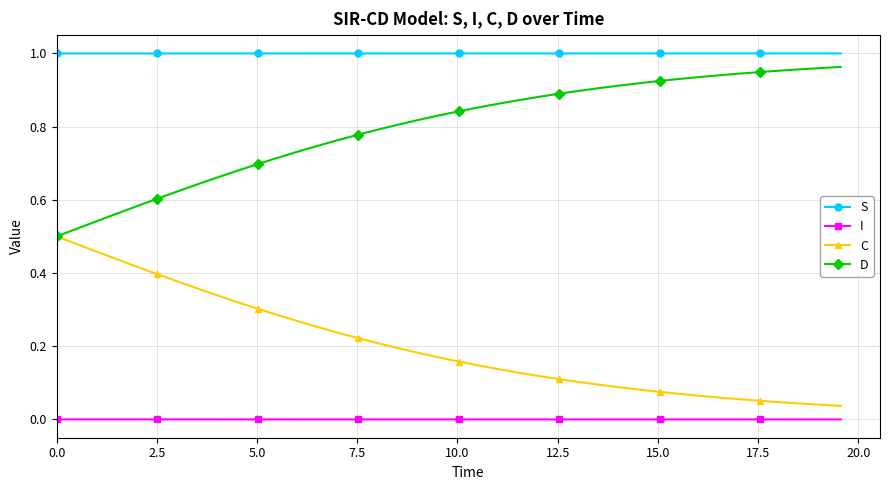

True or false: C and S intersect in this chart.

False